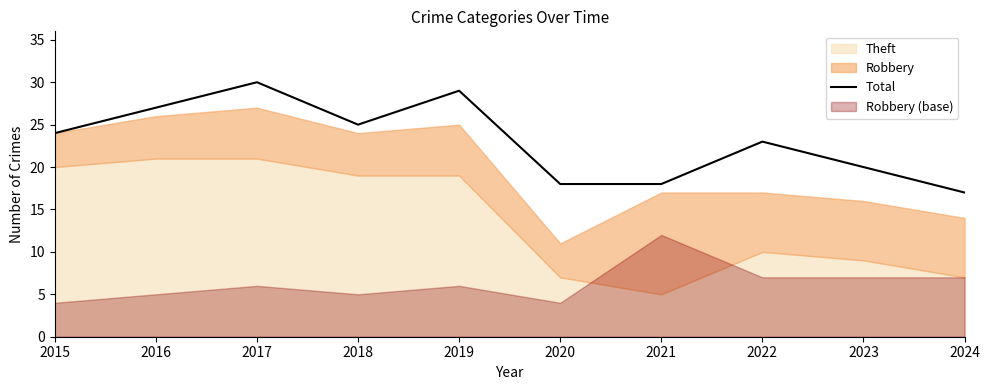

The chart shows a value of 18 at 2021. True or false?

True